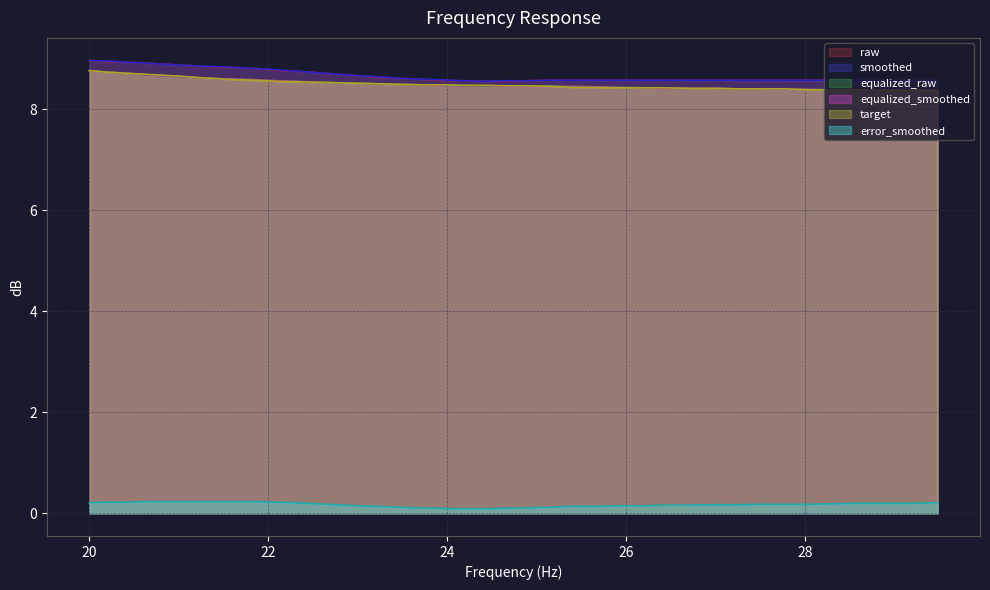

Reading left to right, what are all the values shown in this chart?

raw: 20.0=9.0	20.2=8.9	20.4=8.9	20.61=8.9	20.81=8.9	21.02=8.9	21.23=8.8	21.44=8.8	21.66=8.8	21.87=8.8	22.09=8.8	22.31=8.8	22.54=8.7	22.76=8.7	22.99=8.7	23.22=8.6	23.45=8.6	23.69=8.6	23.92=8.6	24.16=8.6	24.4=8.6	24.65=8.6	24.89=8.6	25.14=8.6	25.39=8.6	25.65=8.6	25.91=8.6	26.16=8.6	26.43=8.6	26.69=8.6	26.96=8.6	27.23=8.6	27.5=8.6	27.77=8.6	28.05=8.6	28.33=8.6	28.62=8.6	28.9=8.6	29.19=8.6	29.48=8.6
smoothed: 20.0=9.0	20.2=8.9	20.4=8.9	20.61=8.9	20.81=8.9	21.02=8.9	21.23=8.8	21.44=8.8	21.66=8.8	21.87=8.8	22.09=8.8	22.31=8.8	22.54=8.7	22.76=8.7	22.99=8.7	23.22=8.6	23.45=8.6	23.69=8.6	23.92=8.6	24.16=8.6	24.4=8.6	24.65=8.6	24.89=8.6	25.14=8.6	25.39=8.6	25.65=8.6	25.91=8.6	26.16=8.6	26.43=8.6	26.69=8.6	26.96=8.6	27.23=8.6	27.5=8.6	27.77=8.6	28.05=8.6	28.33=8.6	28.62=8.6	28.9=8.6	29.19=8.6	29.48=8.6
equalized_raw: 20.0=8.8	20.2=8.7	20.4=8.7	20.61=8.7	20.81=8.7	21.02=8.6	21.23=8.6	21.44=8.6	21.66=8.6	21.87=8.6	22.09=8.6	22.31=8.6	22.54=8.5	22.76=8.5	22.99=8.5	23.22=8.5	23.45=8.5	23.69=8.5	23.92=8.5	24.16=8.5	24.4=8.4	24.65=8.4	24.89=8.4	25.14=8.5	25.39=8.4	25.65=8.4	25.91=8.4	26.16=8.4	26.43=8.4	26.69=8.4	26.96=8.4	27.23=8.4	27.5=8.4	27.77=8.4	28.05=8.4	28.33=8.4	28.62=8.4	28.9=8.4	29.19=8.4	29.48=8.4
equalized_smoothed: 20.0=8.8	20.2=8.7	20.4=8.7	20.61=8.7	20.81=8.7	21.02=8.6	21.23=8.6	21.44=8.6	21.66=8.6	21.87=8.6	22.09=8.6	22.31=8.6	22.54=8.5	22.76=8.5	22.99=8.5	23.22=8.5	23.45=8.5	23.69=8.5	23.92=8.5	24.16=8.5	24.4=8.5	24.65=8.4	24.89=8.4	25.14=8.4	25.39=8.4	25.65=8.4	25.91=8.4	26.16=8.4	26.43=8.4	26.69=8.4	26.96=8.4	27.23=8.4	27.5=8.4	27.77=8.4	28.05=8.4	28.33=8.4	28.62=8.4	28.9=8.4	29.19=8.4	29.48=8.4
target: 20.0=8.8	20.2=8.7	20.4=8.7	20.61=8.7	20.81=8.7	21.02=8.7	21.23=8.6	21.44=8.6	21.66=8.6	21.87=8.6	22.09=8.6	22.31=8.5	22.54=8.5	22.76=8.5	22.99=8.5	23.22=8.5	23.45=8.5	23.69=8.5	23.92=8.5	24.16=8.5	24.4=8.5	24.65=8.5	24.89=8.5	25.14=8.4	25.39=8.4	25.65=8.4	25.91=8.4	26.16=8.4	26.43=8.4	26.69=8.4	26.96=8.4	27.23=8.4	27.5=8.4	27.77=8.4	28.05=8.4	28.33=8.4	28.62=8.4	28.9=8.4	29.19=8.4	29.48=8.4
error_smoothed: 20.0=0.2	20.2=0.2	20.4=0.2	20.61=0.2	20.81=0.2	21.02=0.2	21.23=0.2	21.44=0.2	21.66=0.2	21.87=0.2	22.09=0.2	22.31=0.2	22.54=0.2	22.76=0.2	22.99=0.1	23.22=0.1	23.45=0.1	23.69=0.1	23.92=0.1	24.16=0.1	24.4=0.1	24.65=0.1	24.89=0.1	25.14=0.1	25.39=0.1	25.65=0.1	25.91=0.1	26.16=0.1	26.43=0.2	26.69=0.2	26.96=0.2	27.23=0.2	27.5=0.2	27.77=0.2	28.05=0.2	28.33=0.2	28.62=0.2	28.9=0.2	29.19=0.2	29.48=0.2